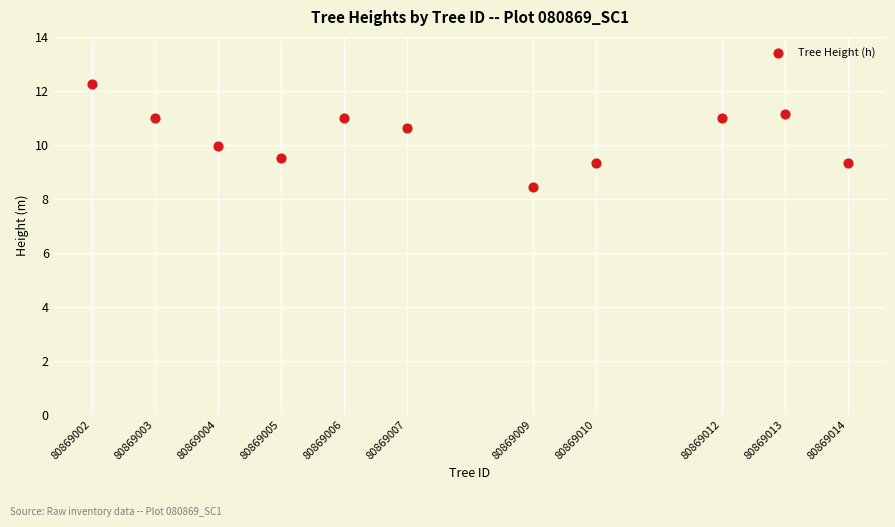

What is the average Y value?

10.3